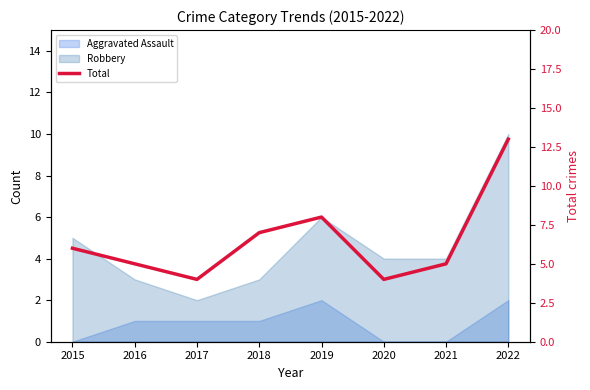

What is the difference between the second highest and second lowest values?

4